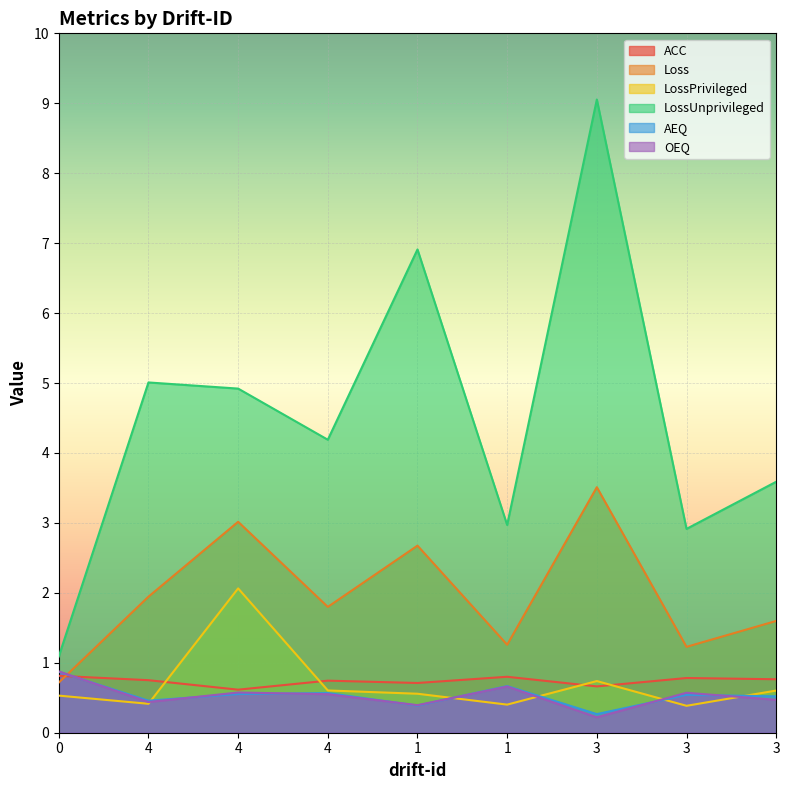

List the labels in order of LossPrivileged value, smallest first.

3, 1, 4, 0, 1, 3, 4, 3, 4